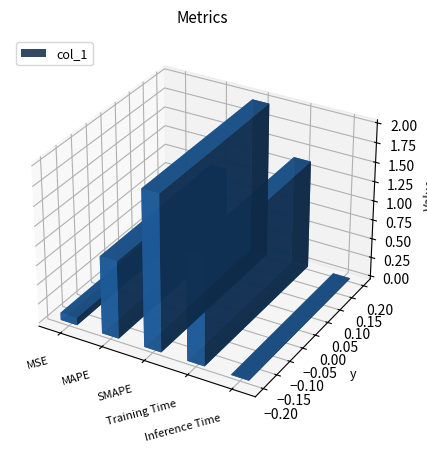

Reading left to right, list all the values displayed in this chart.

0.1	1.0	2.0	1.4	0.0